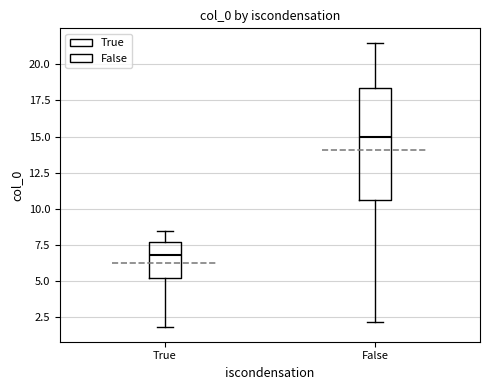

Reading left to right, transcribe this box plot: for each box, give where its median line is, the range the box spans, and where its two whiskers end, as read against the y-axis. The values are not printed on the chart, so give them approximately, as read against the axis.

True: median 7.0, box 5.0 to 7.5, whiskers 2.0 to 8.5
False: median 15.0, box 10.5 to 18.5, whiskers 2.0 to 21.5